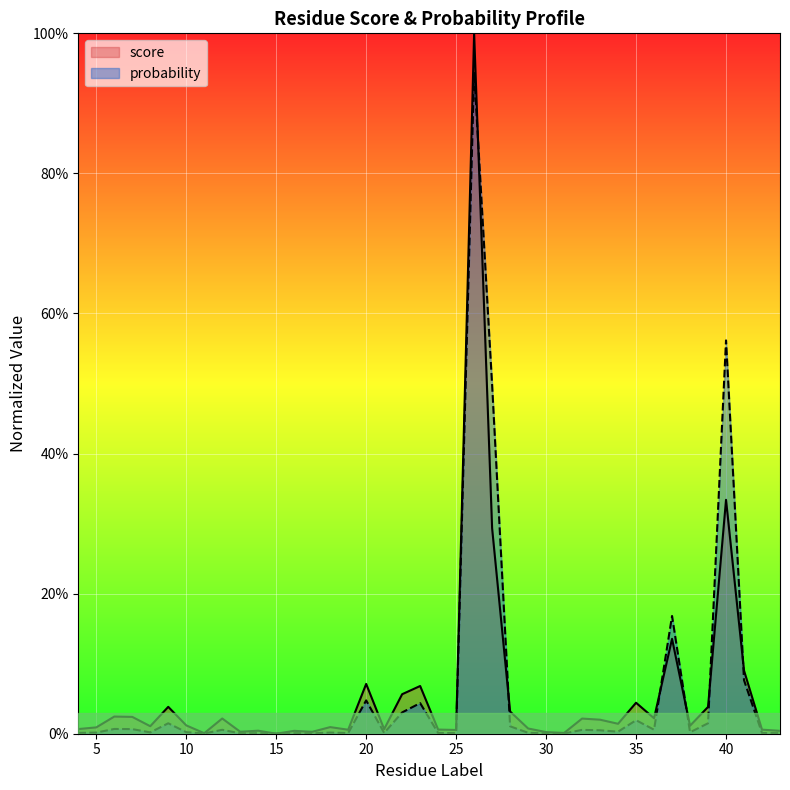

Which category has the highest value across all series?

26